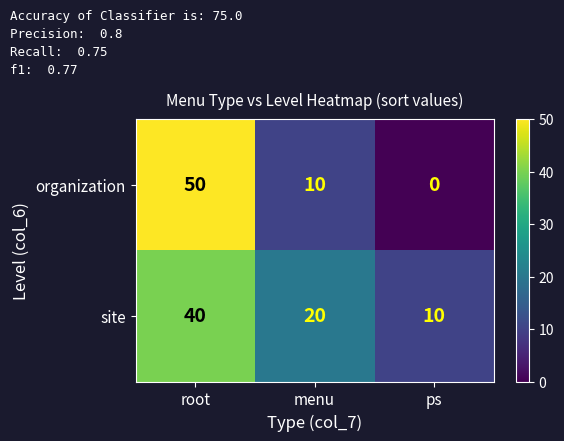

Count the site values in the range 10 to 40.

3